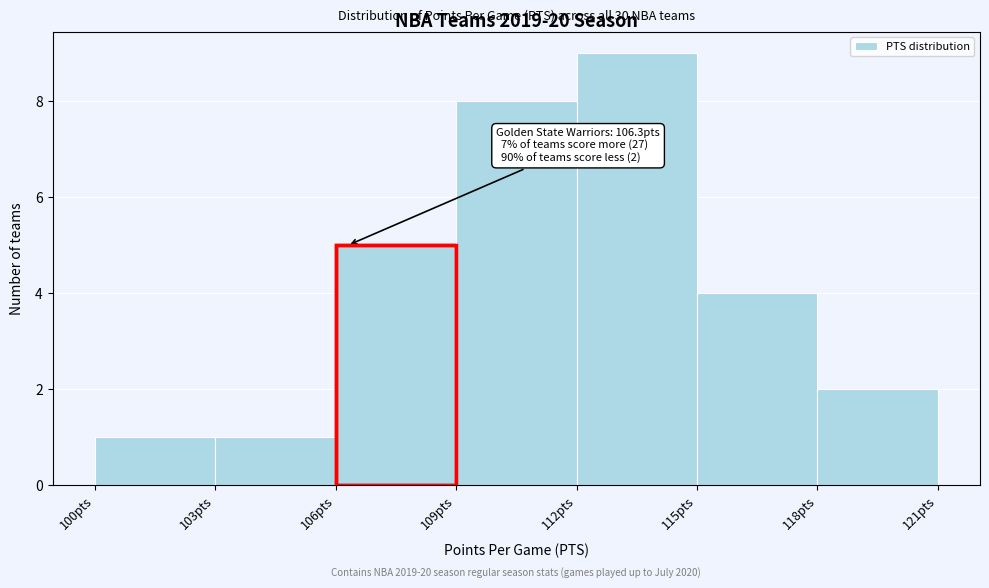

Over which range of the x-axis is the bar tallest?

112 to 115